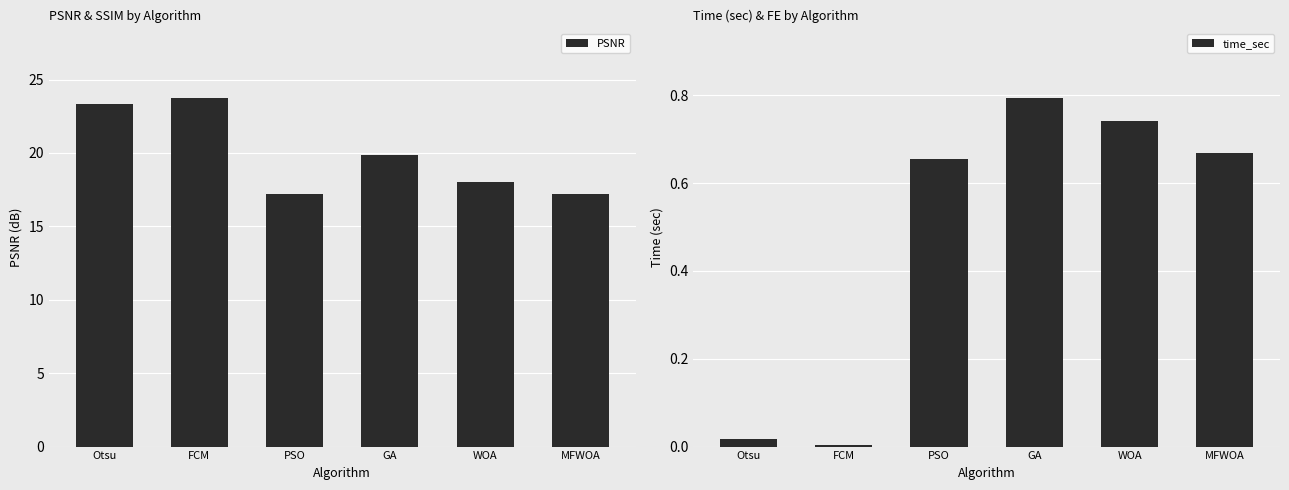

What are all the series names shown in the legend?

PSNR, time_sec